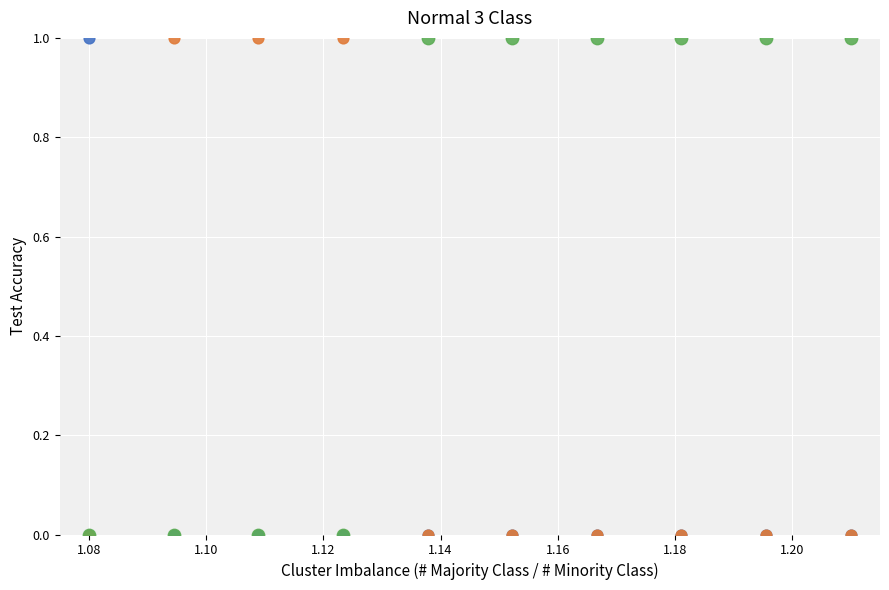

What are all the series names shown in the legend?

0, 1, 2